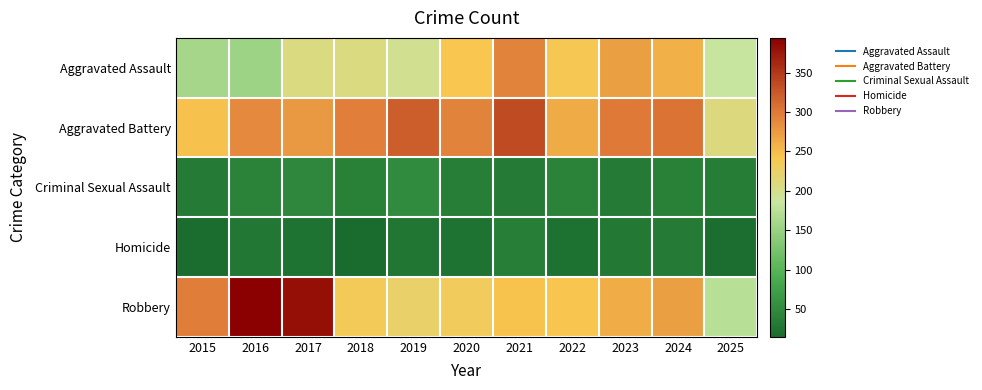

Rank the series at 2024 from lowest to highest value.

Homicide, Criminal Sexual Assault, Aggravated Assault, Robbery, Aggravated Battery